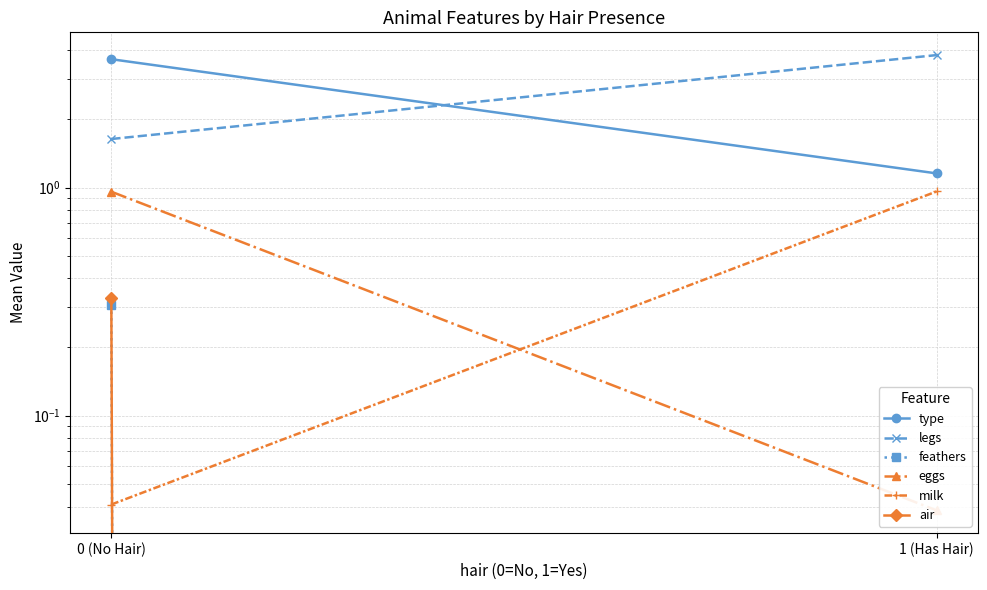

Between 0 (No Hair) and 1 (Has Hair), which series saw the biggest shift?

type